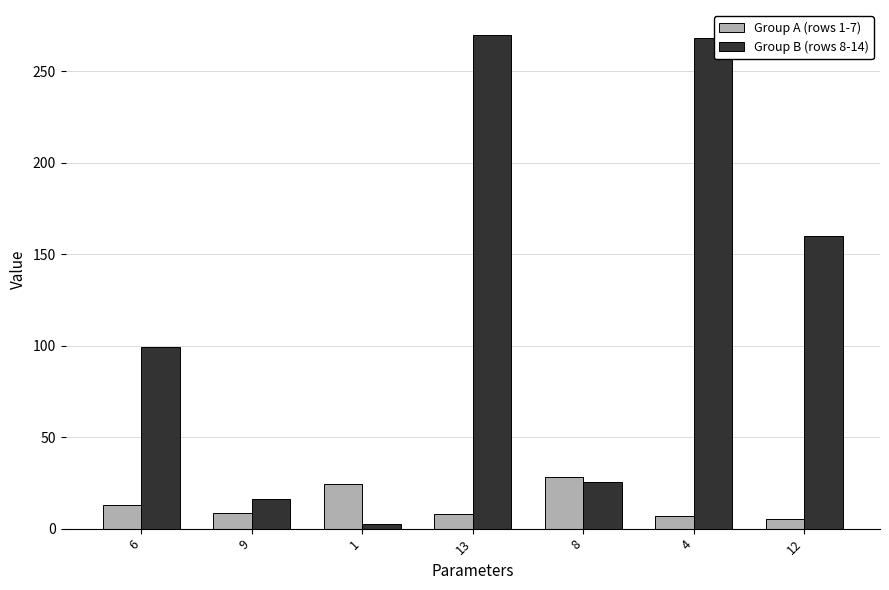

At how many categories does at least one series exceed 84?

4